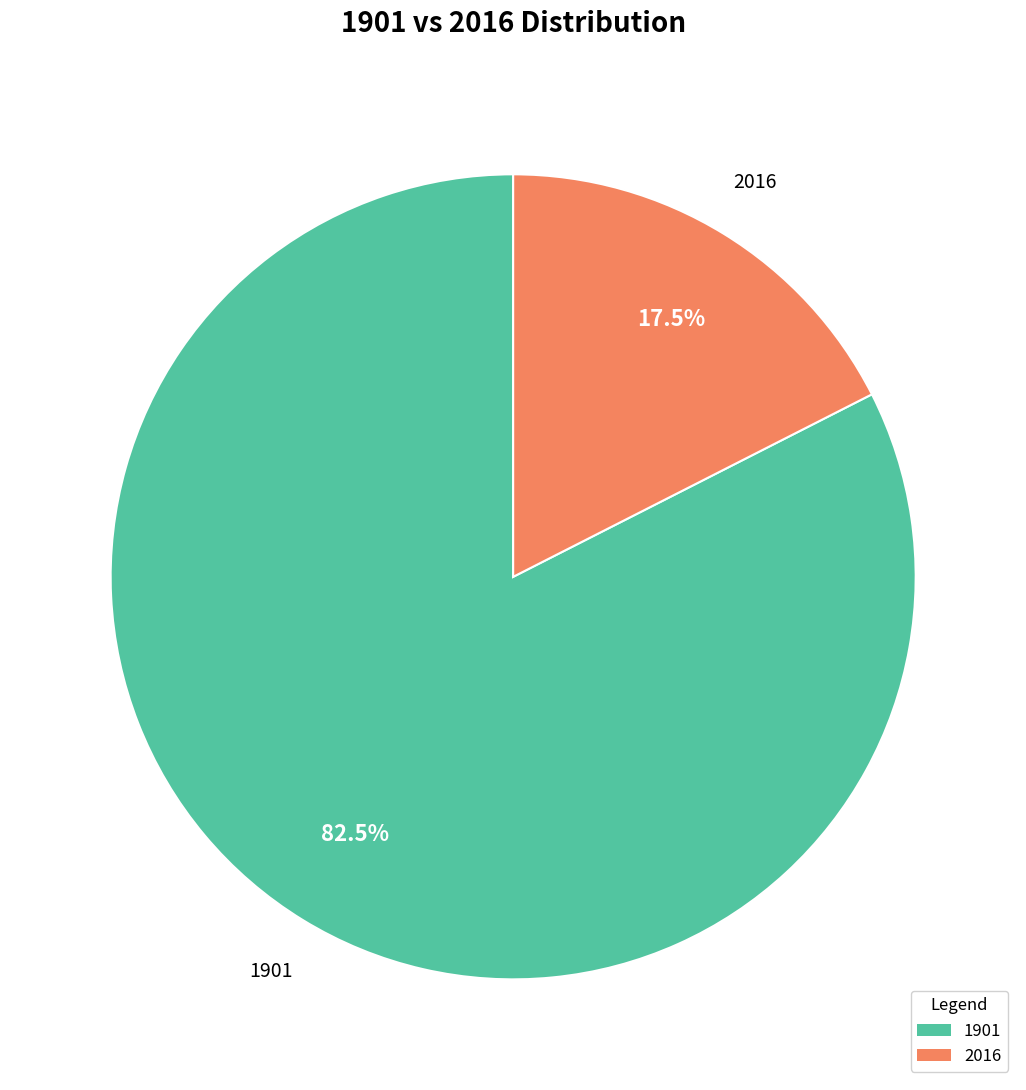

To the nearest percent, what is the average slice percentage?

50%